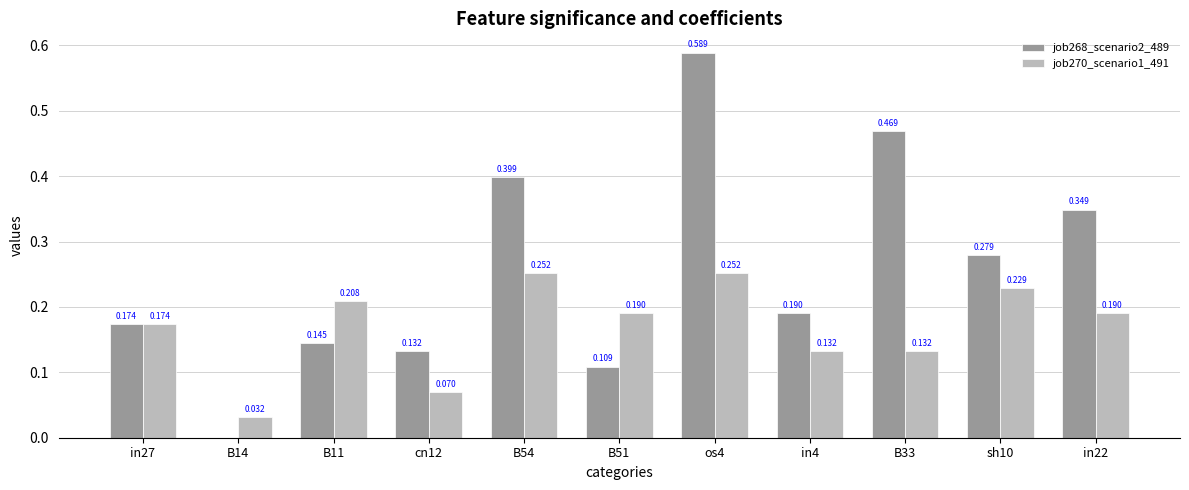

How many job270_scenario1_491 values are between 0 and 1?

11